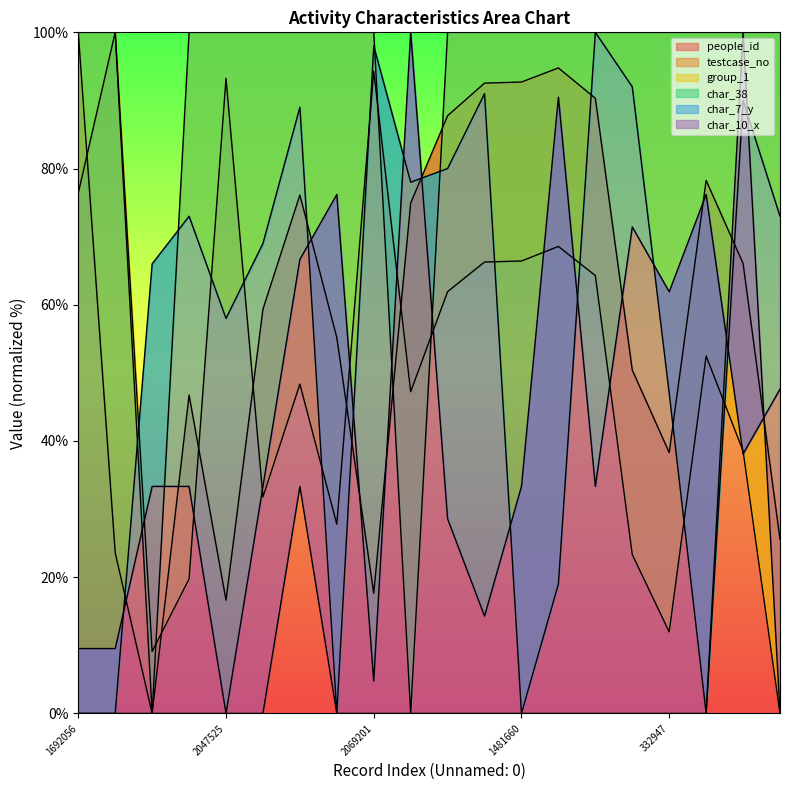

Reading left to right, transcribe all the data shown in this chart.

people_id: 100.0	23.6	0.0	46.7	16.6	59.4	76.1	55.2	17.6	74.9	87.8	92.5	92.7	94.8	90.3	50.4	38.3	78.3	66.1	25.6
testcase_no: 76.4	100.0	9.1	19.7	93.3	31.8	48.4	27.8	94.3	47.2	61.9	66.3	66.4	68.6	64.3	23.3	12.0	52.5	38.5	0.0
group_1: 100.0	100.0	0.0	100.0	100.0	100.0	100.0	100.0	100.0	0.0	100.0	100.0	100.0	100.0	100.0	100.0	100.0	100.0	100.0	100.0
char_38: 0.0	0.0	66.0	73.0	58.0	69.0	89.0	0.0	98.0	78.0	80.0	91.0	0.0	19.0	100.0	92.0	47.0	0.0	90.0	73.0
char_7_y: 9.5	9.5	33.3	33.3	0.0	33.3	66.7	76.2	4.8	100.0	28.6	14.3	33.3	90.5	33.3	71.4	61.9	76.2	38.1	47.6
char_10_x: 0.0	0.0	0.0	0.0	0.0	0.0	33.3	0.0	0.0	0.0	0.0	0.0	0.0	0.0	0.0	0.0	0.0	0.0	100.0	0.0